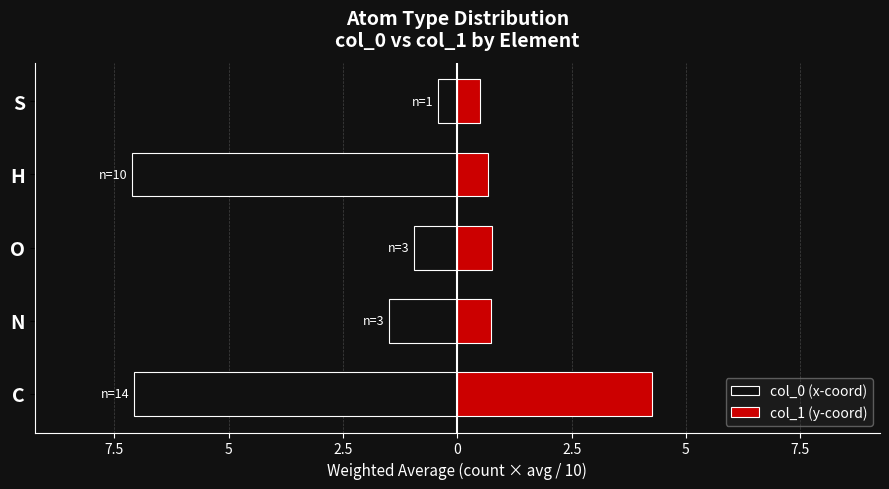

How many groups of bars are there?

5